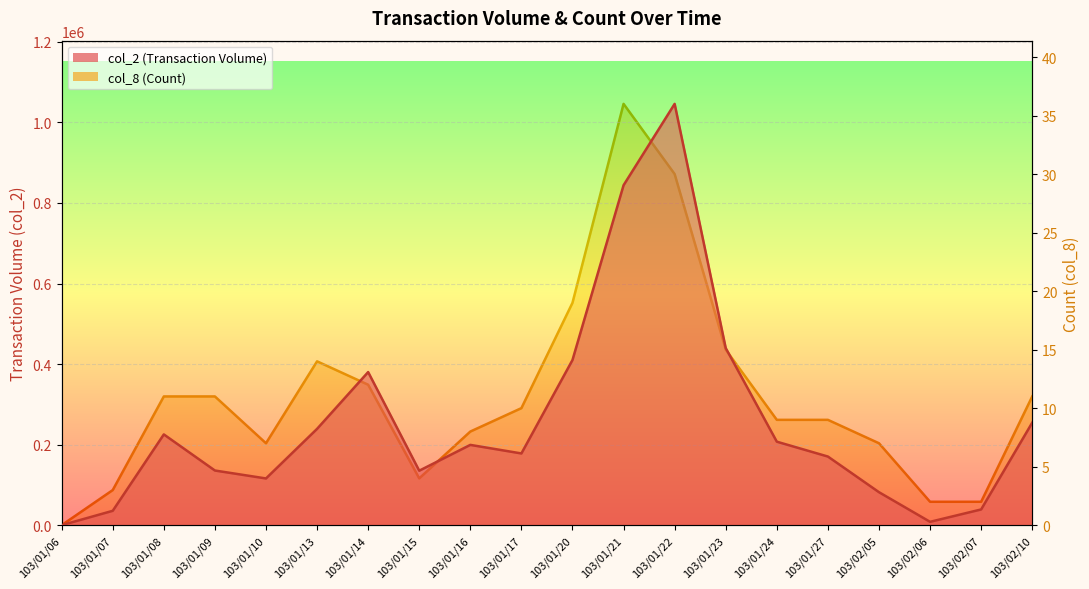

List the labels in order of col_2 (Transaction Volume) value, smallest first.

103/01/06, 103/02/06, 103/01/07, 103/02/07, 103/02/05, 103/01/10, 103/01/15, 103/01/09, 103/01/27, 103/01/17, 103/01/16, 103/01/24, 103/01/08, 103/01/13, 103/02/10, 103/01/14, 103/01/20, 103/01/23, 103/01/21, 103/01/22